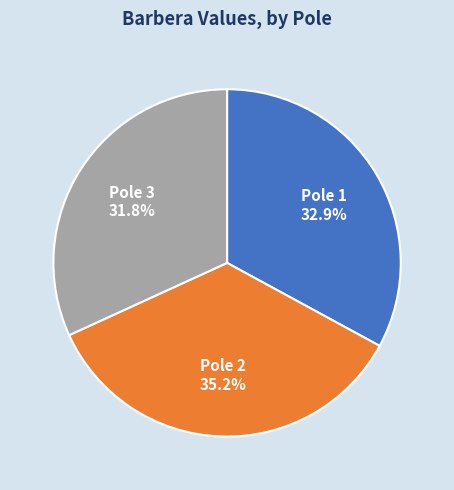

Which category has the biggest portion of the pie?

Pole 2